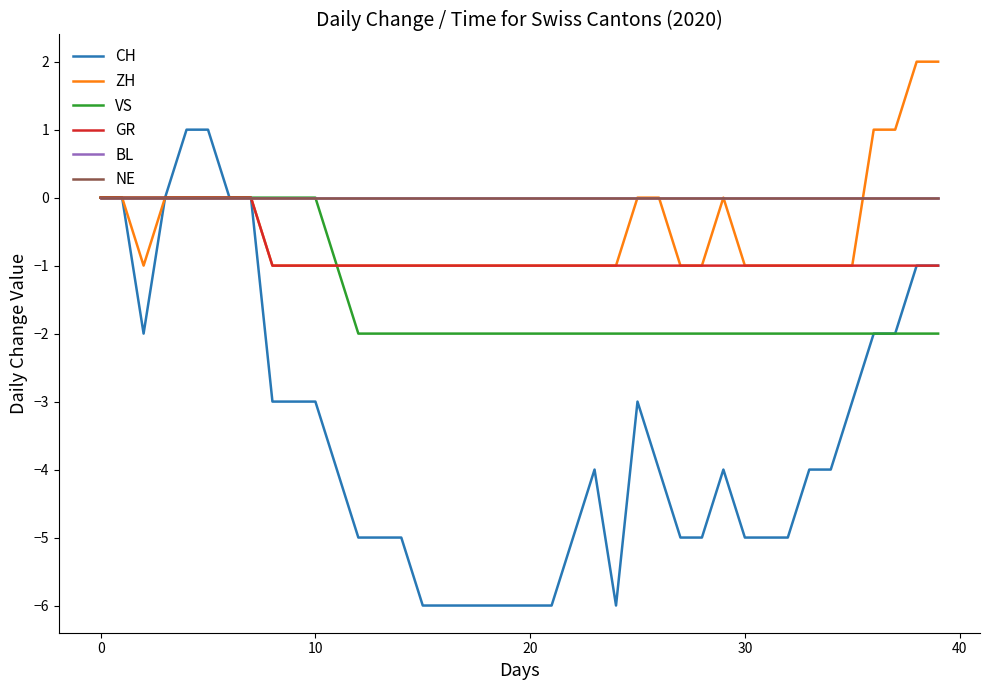

How many CH values are between -5 and -2?

23